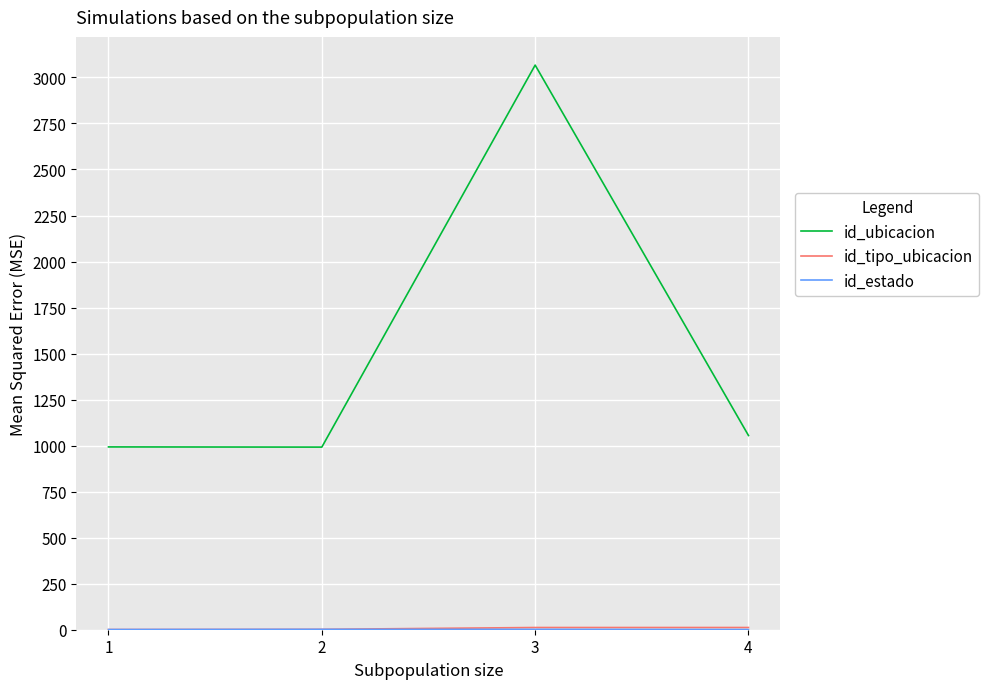

Which series has the largest total across all categories?

id_ubicacion